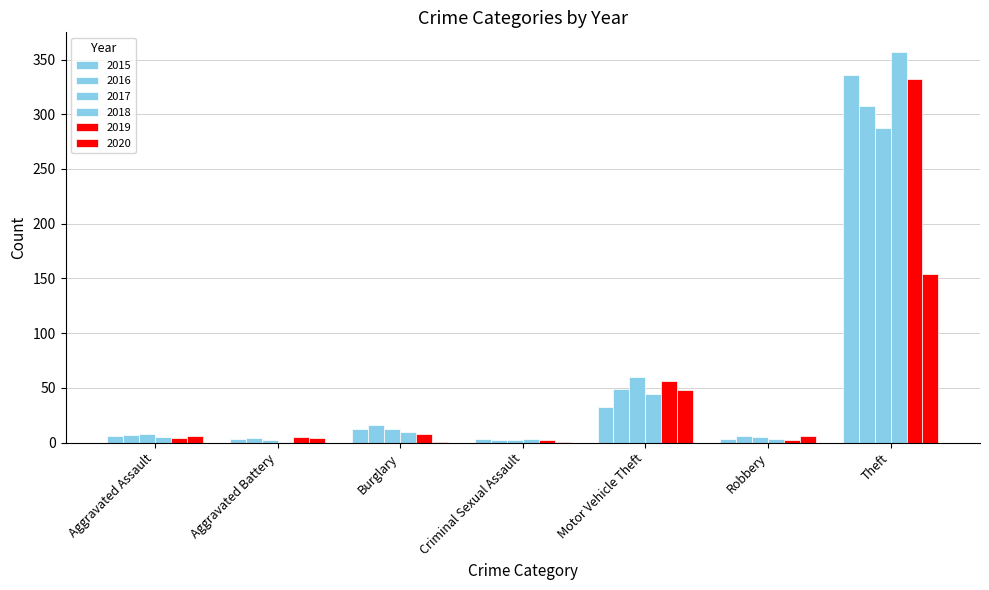

Between Motor Vehicle Theft and Robbery, which is larger?

Motor Vehicle Theft